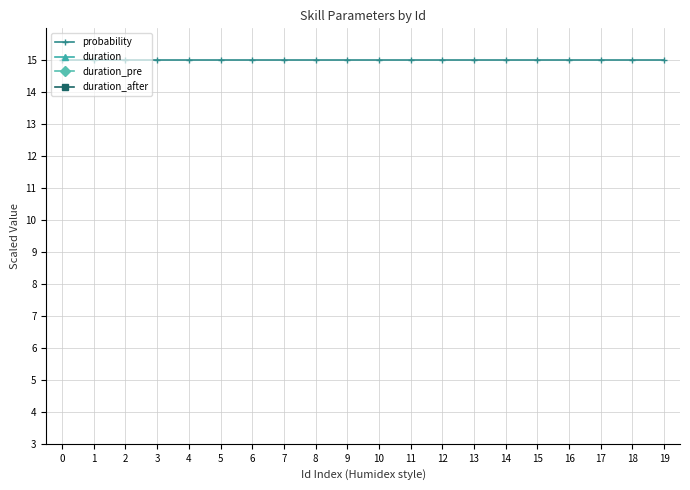

What is the average value of the duration series?

0.2